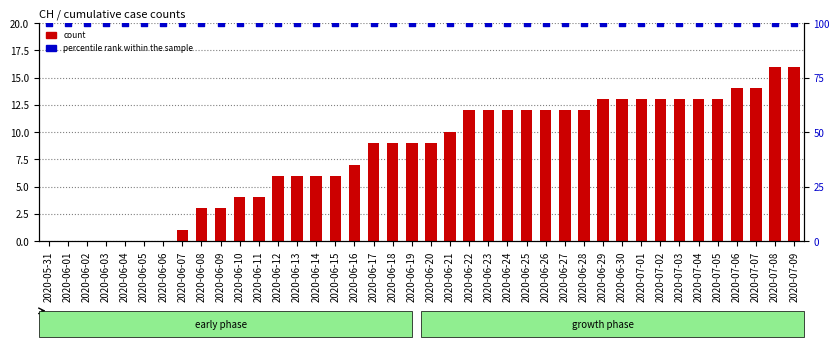

What are all the series names shown in the legend?

count, percentile rank within the sample